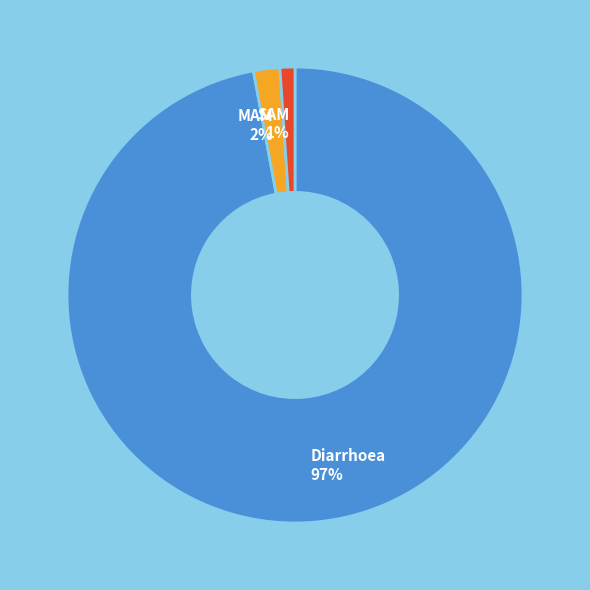

Count the number of slices in the pie.

3